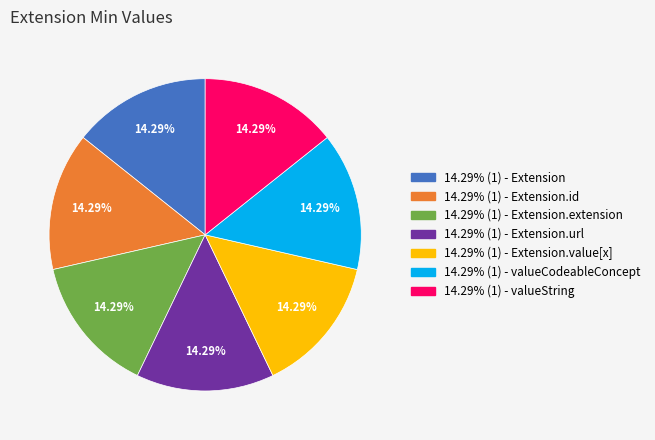

How many slices are in this pie chart?

7